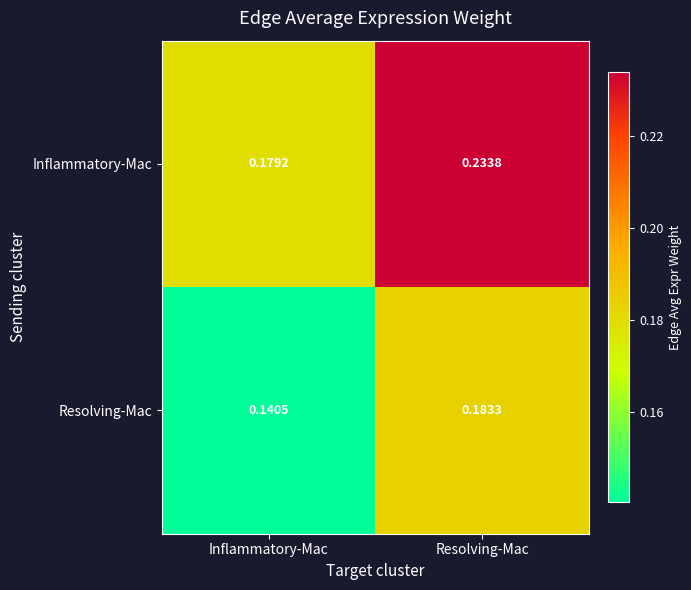

Where is Inflammatory-Mac nearest to the value 0?

Inflammatory-Mac